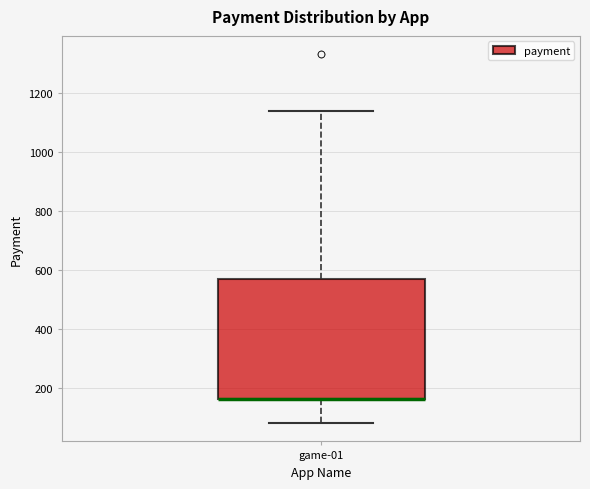

Where is the lower edge of the box for game-01 on the y-axis? The values are not printed on the chart, so give them approximately, as read against the axis.

160